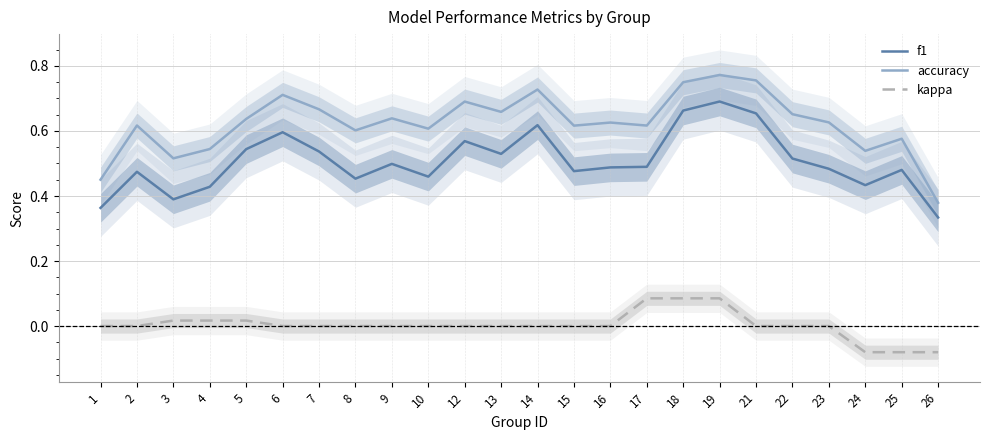

What is the maximum value for kappa?

0.1